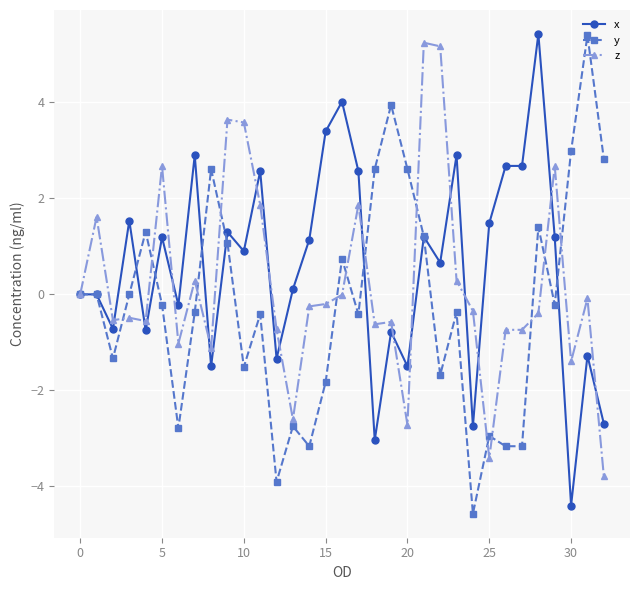

What is the difference between the second highest and minimum values in the x series?

8.4